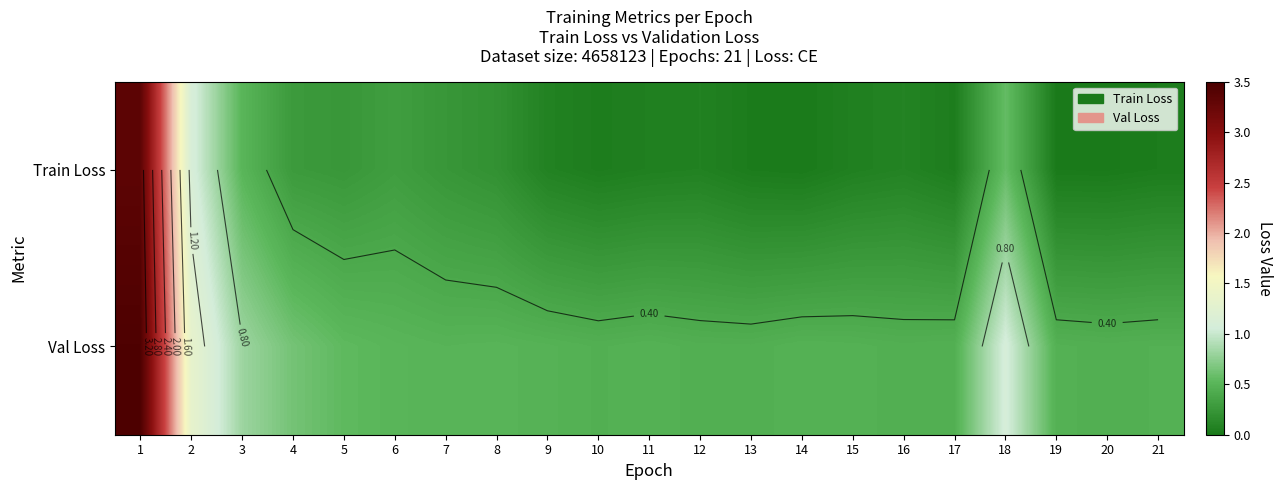

Is it true that Val Loss equals 0.3 at 8?

False